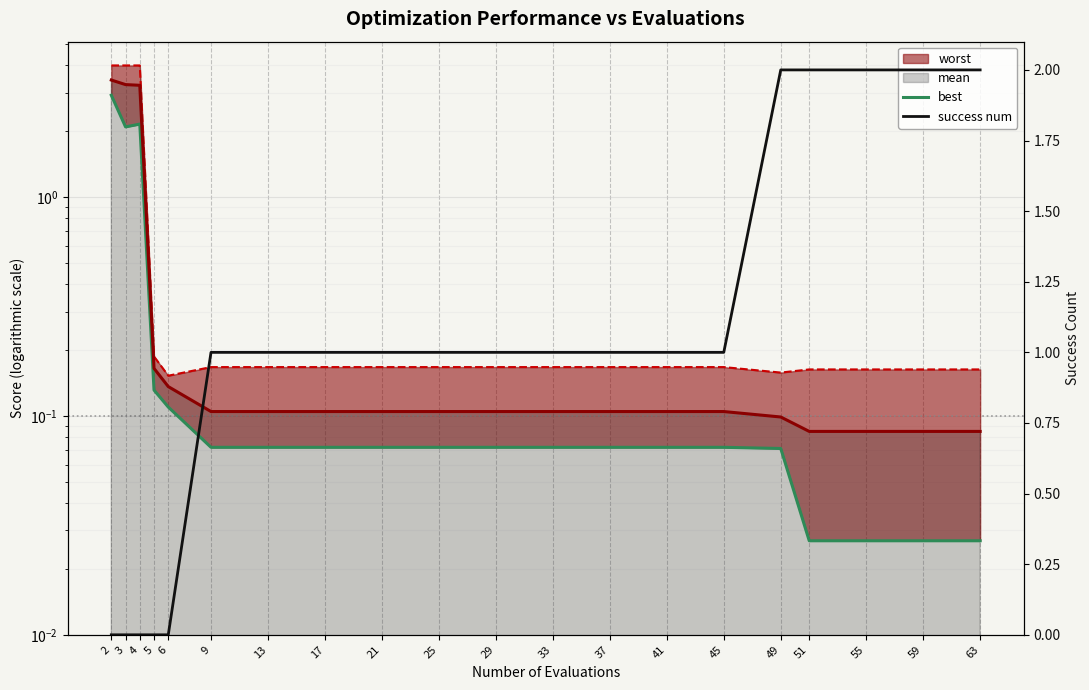

Which series has the largest range (max minus min)?

best